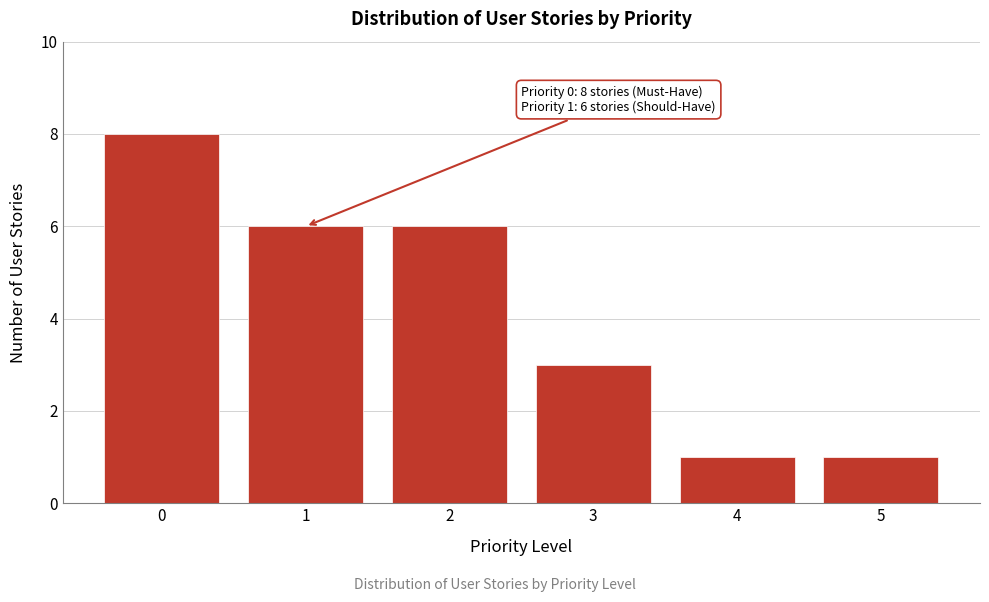

Reading left to right, what are all the values shown in this chart?

0=8	1=6	2=6	3=3	4=1	5=1